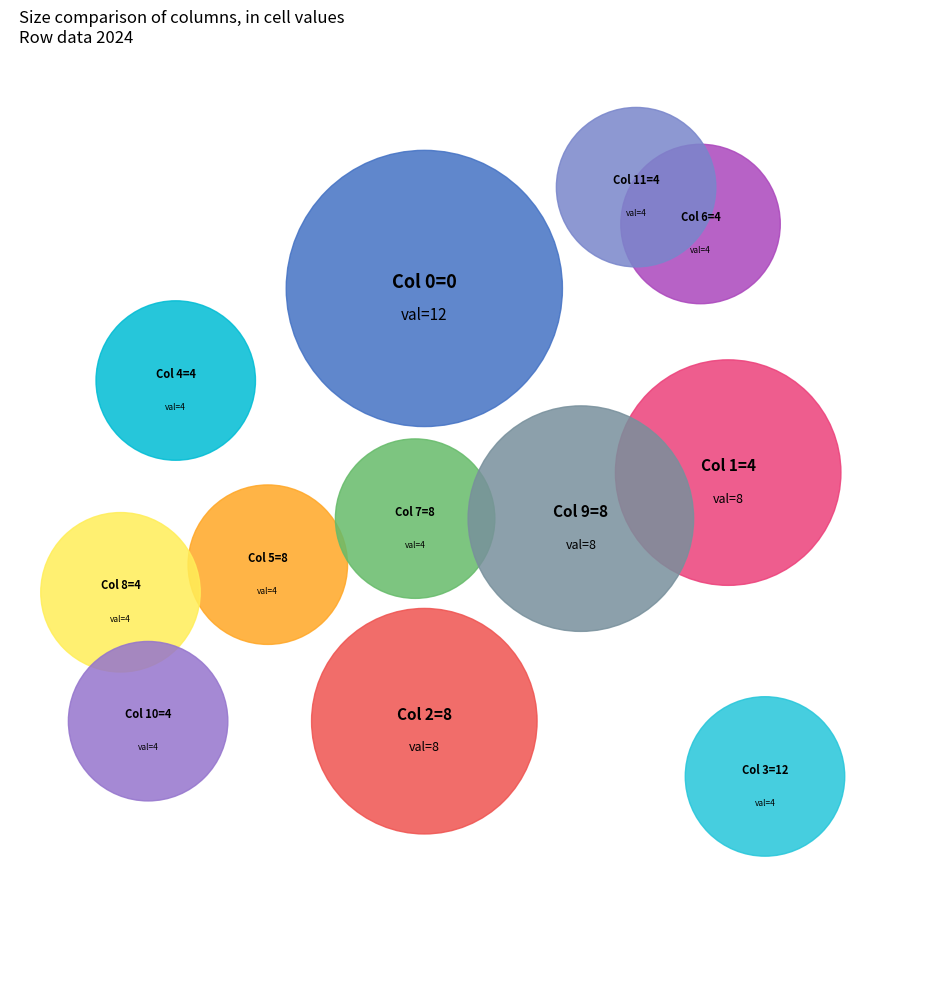

Does col_1=4 account for over 50% of the chart?

No